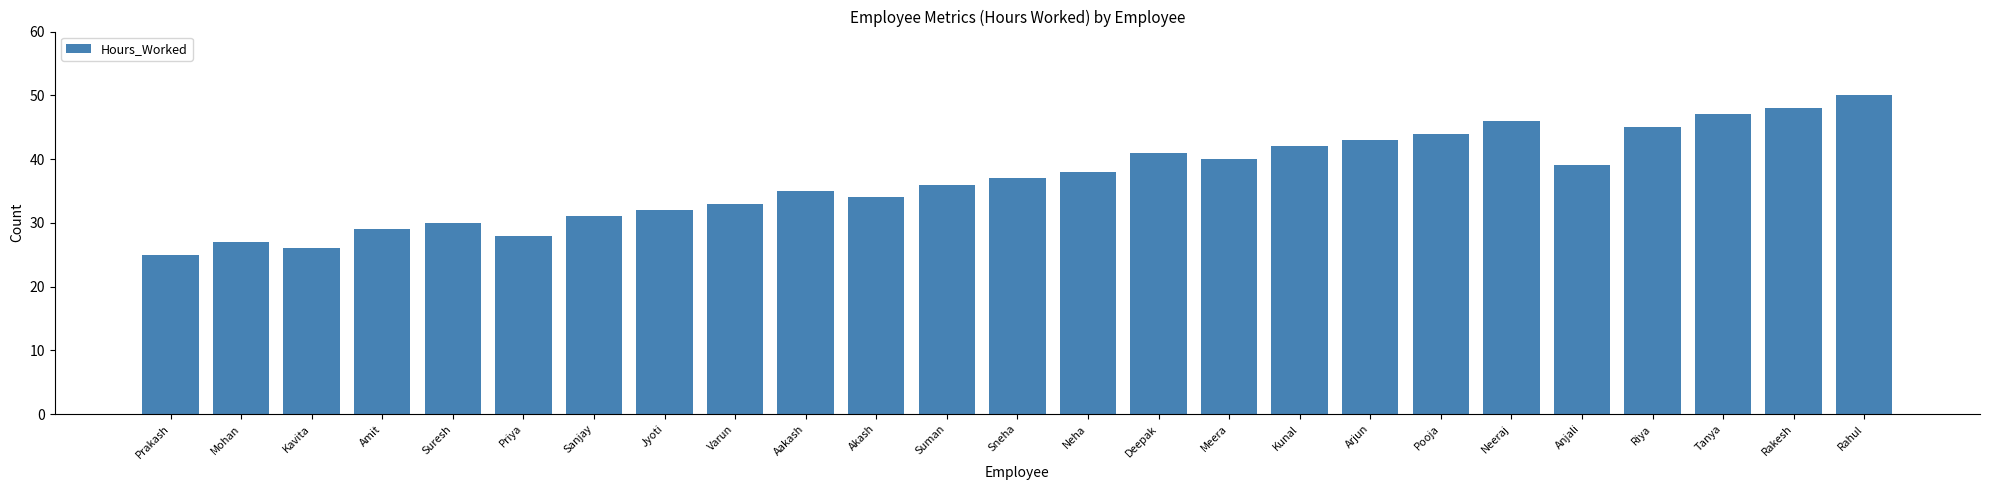

Reading right to left, list all the values displayed in this chart.

Rahul=50	Rakesh=48	Tanya=47	Riya=45	Anjali=39	Neeraj=46	Pooja=44	Arjun=43	Kunal=42	Meera=40	Deepak=41	Neha=38	Sneha=37	Suman=36	Akash=34	Aakash=35	Varun=33	Jyoti=32	Sanjay=31	Priya=28	Suresh=30	Amit=29	Kavita=26	Mohan=27	Prakash=25